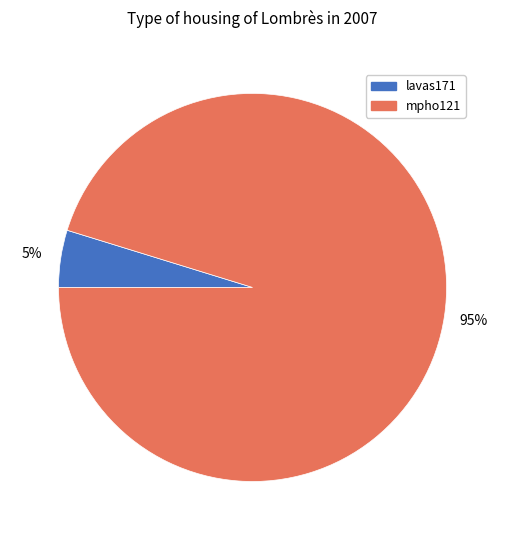

How many segments does this pie chart have?

2